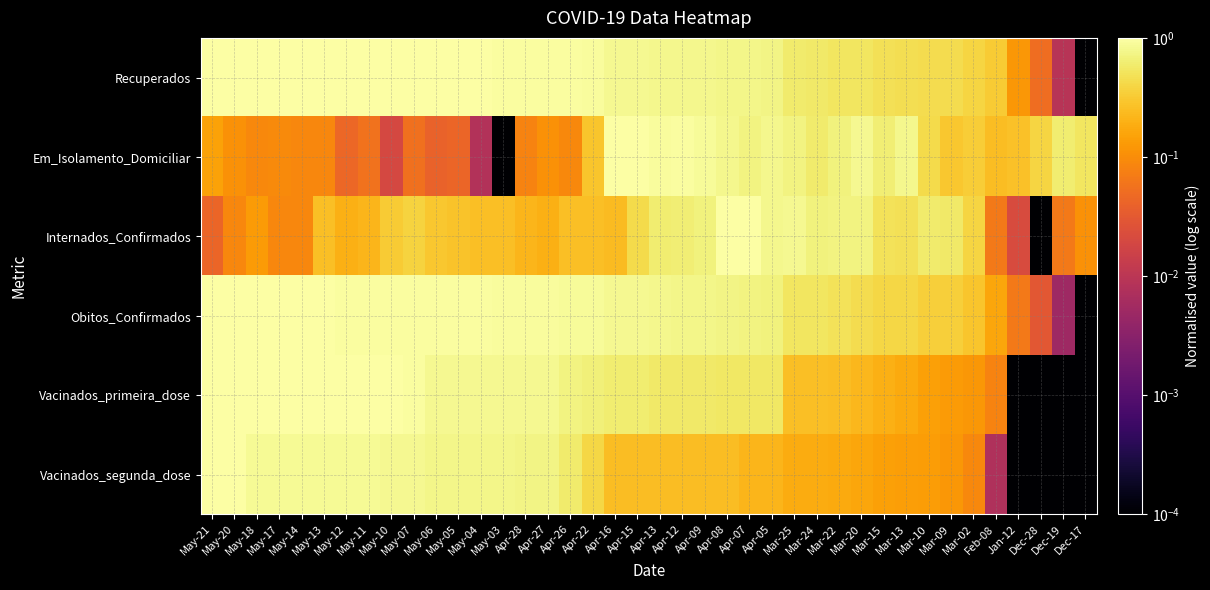

What is the difference between the highest and lowest values at Dec-17?

0.5